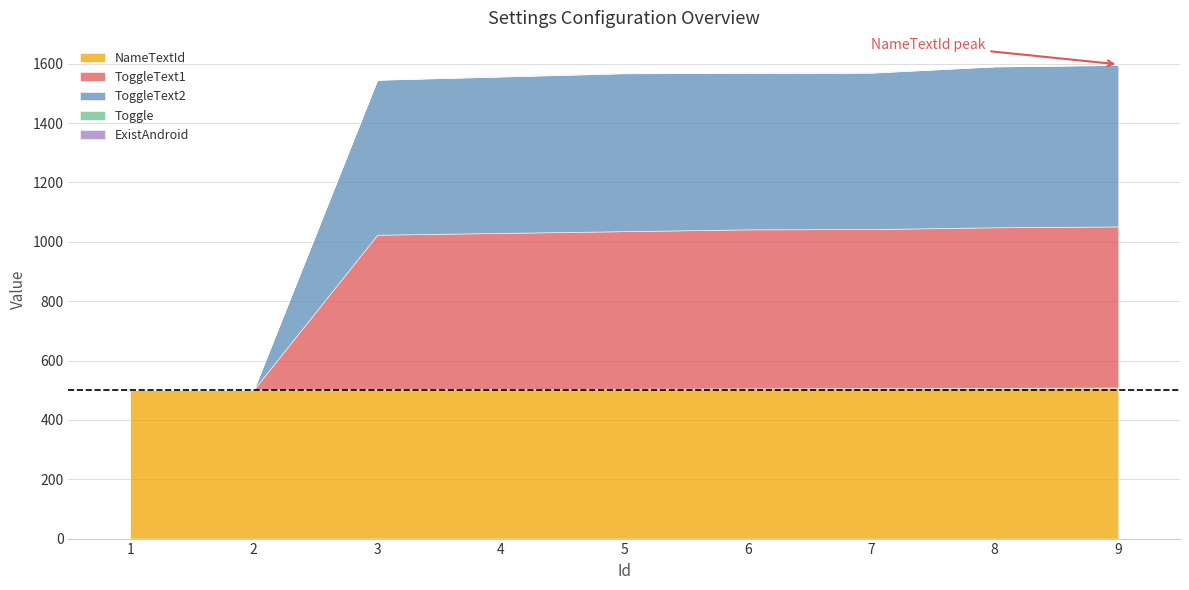

Where do NameTextId and ToggleText1 first cross each other?

2 and 3